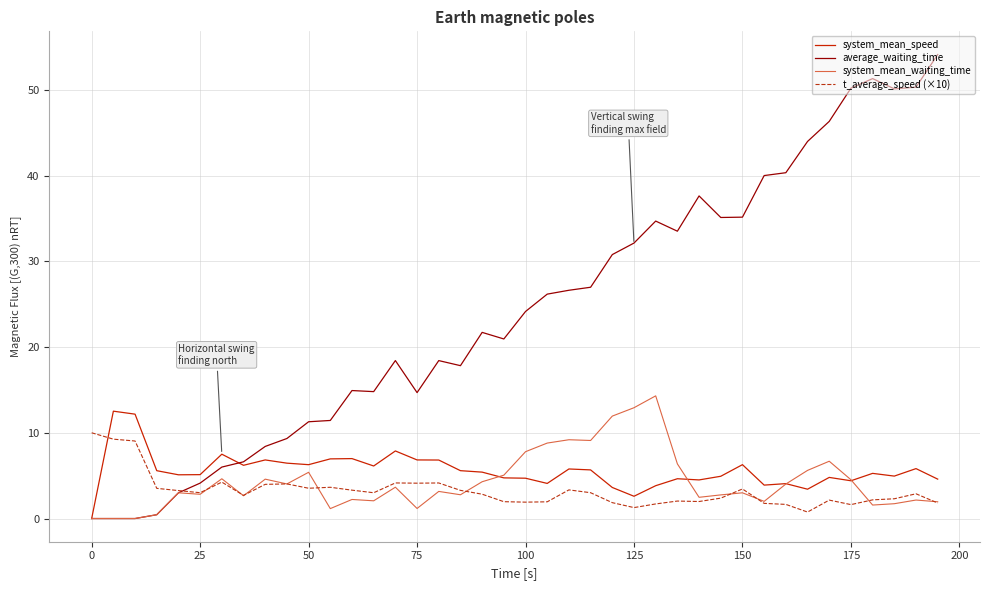

Which series has the largest total across all categories?

average_waiting_time